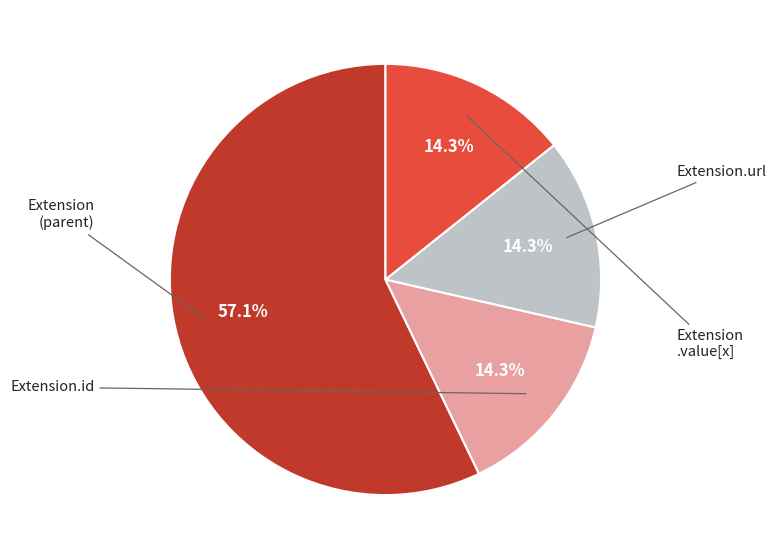

Does any single category account for the majority?

Yes